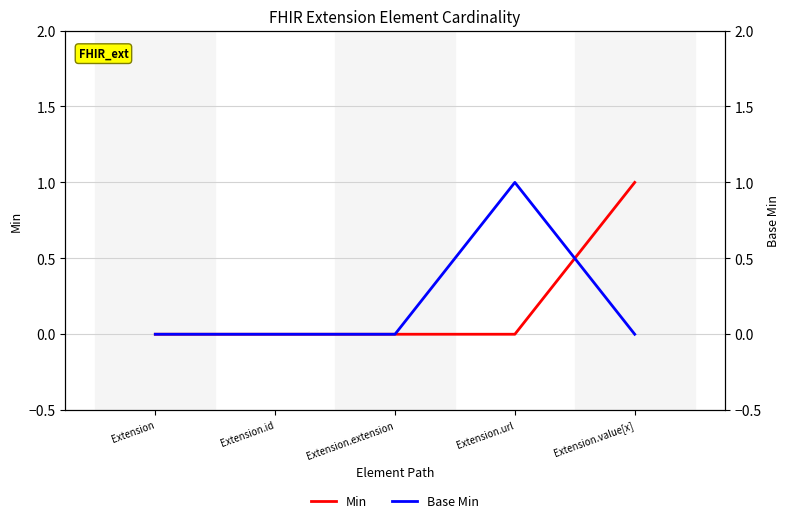

How many values in the Min series exceed 0?

1